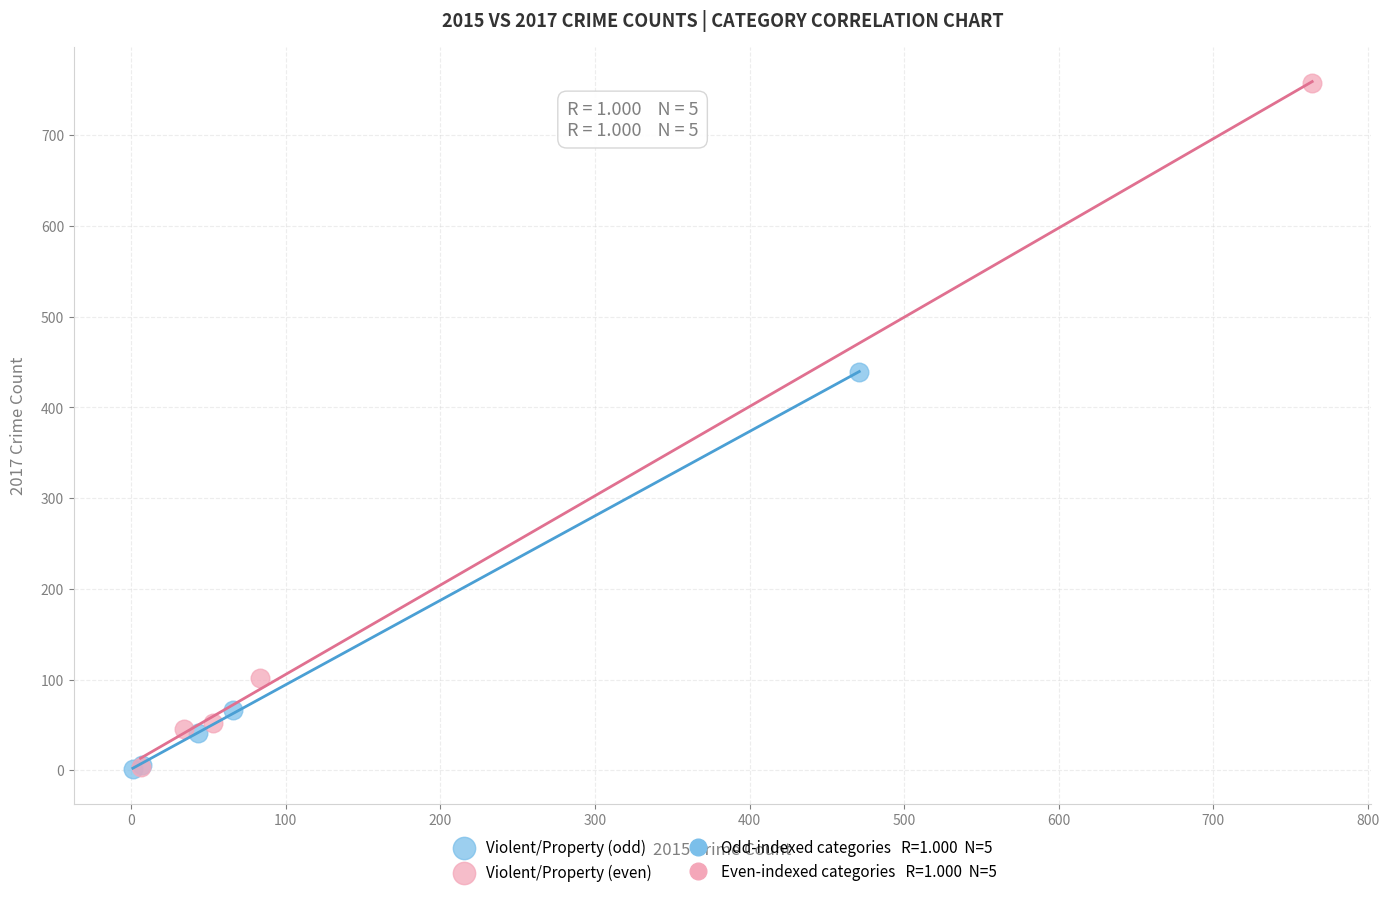

Which series has the largest Y range (max minus min)?

Violent/Property (even)